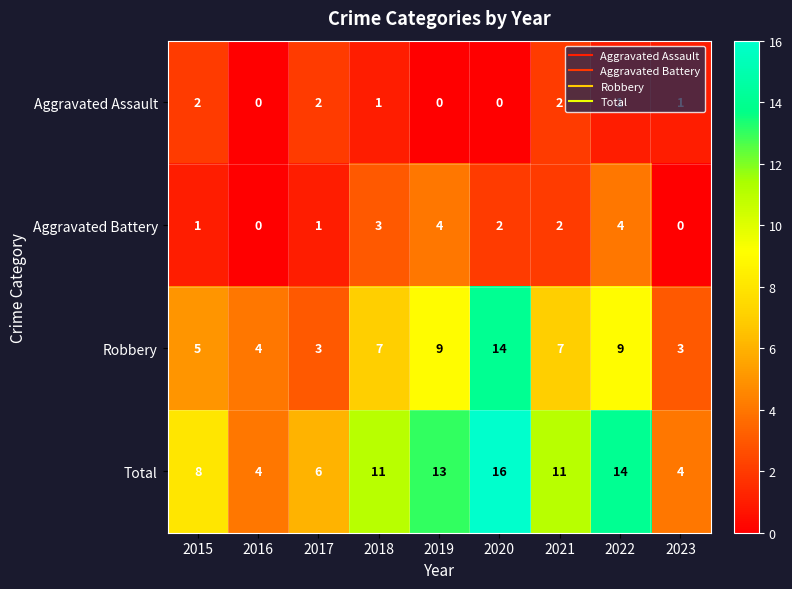

What is the sum of all Aggravated Assault values?

9